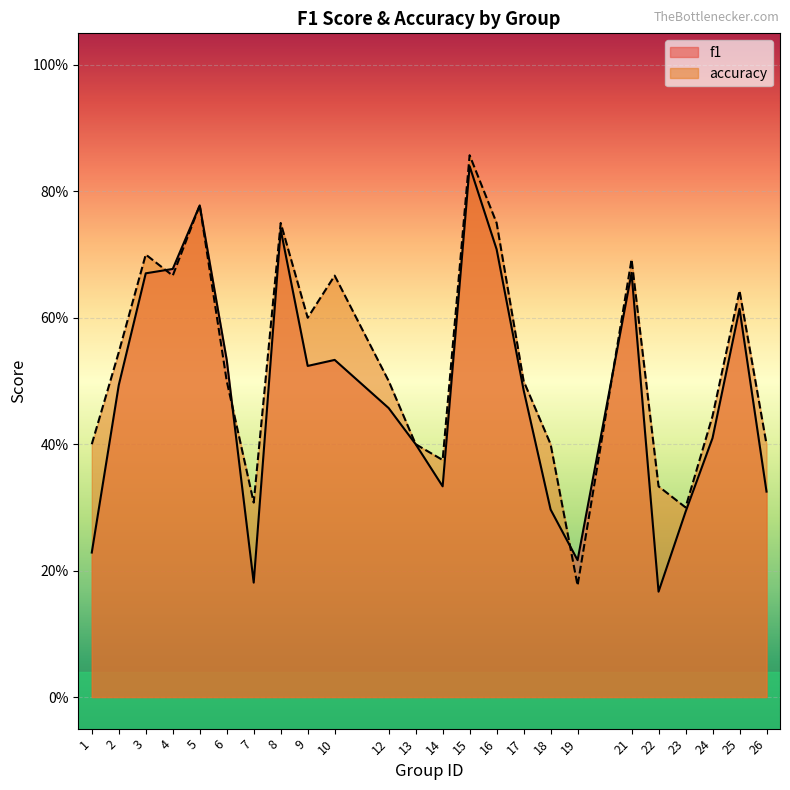

The value of f1 at 4 is 0.7. True or false?

True